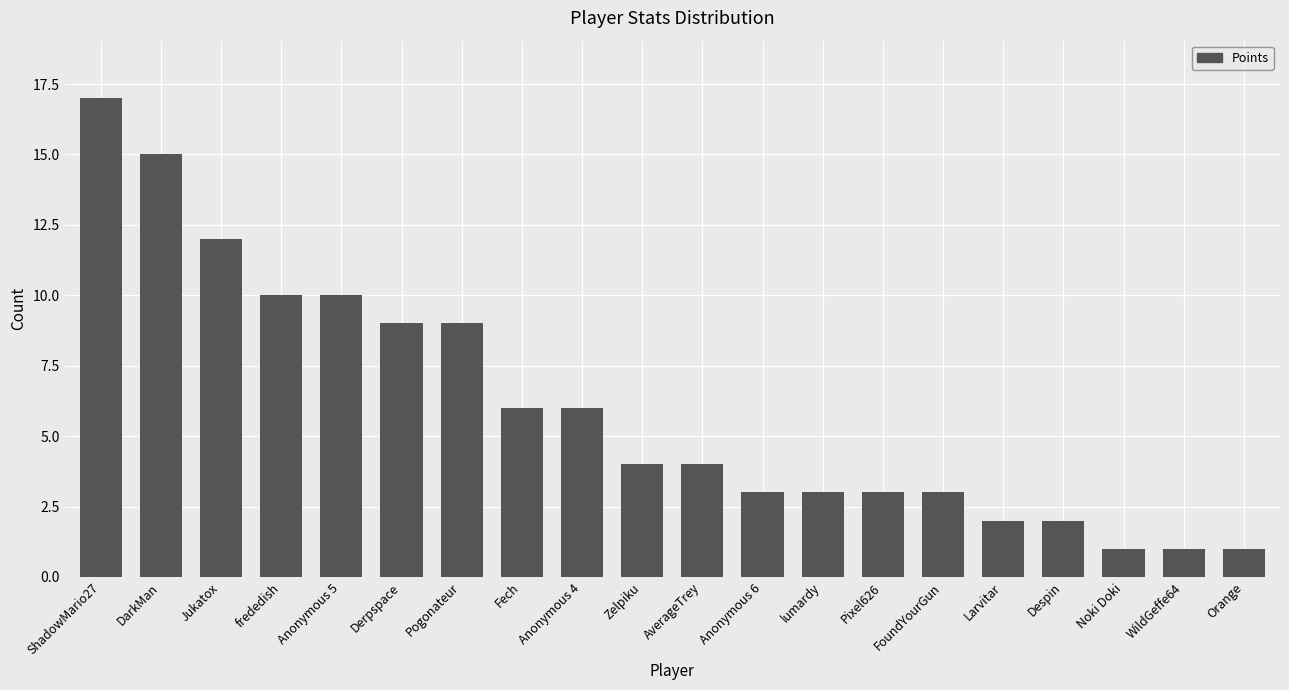

Which category has the highest value across all series?

ShadowMario27